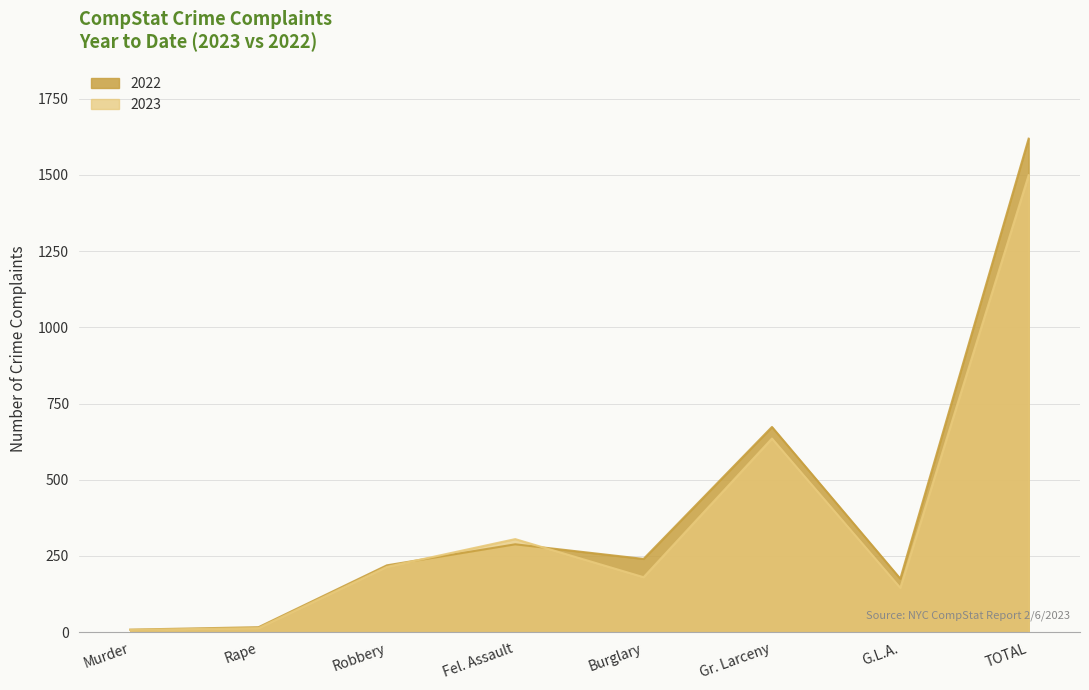

What is the difference between the second highest and minimum values in the 2022 series?

665